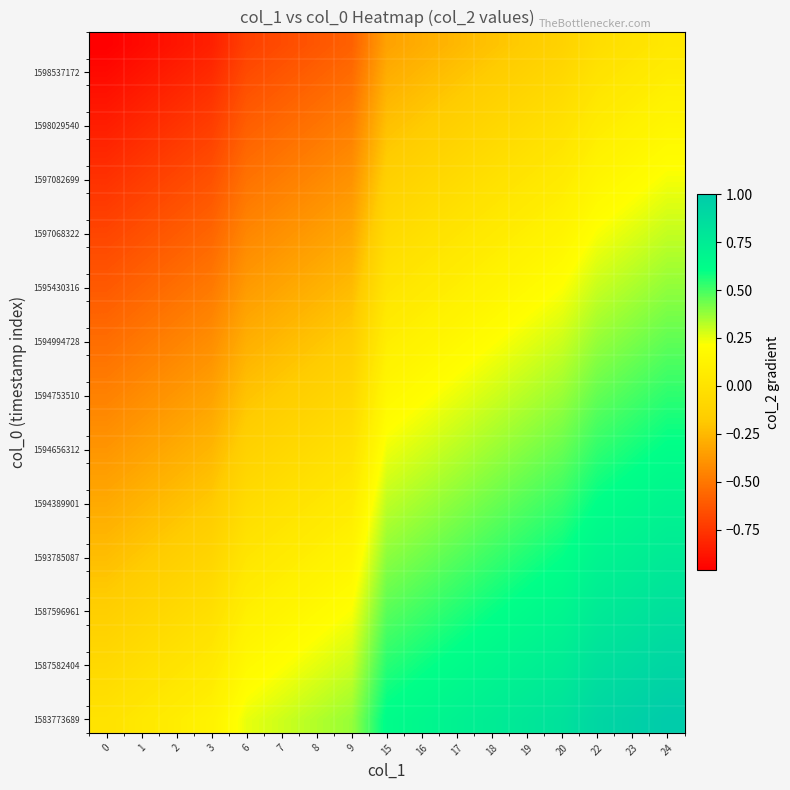

At how many categories does at least one series exceed 0?

16